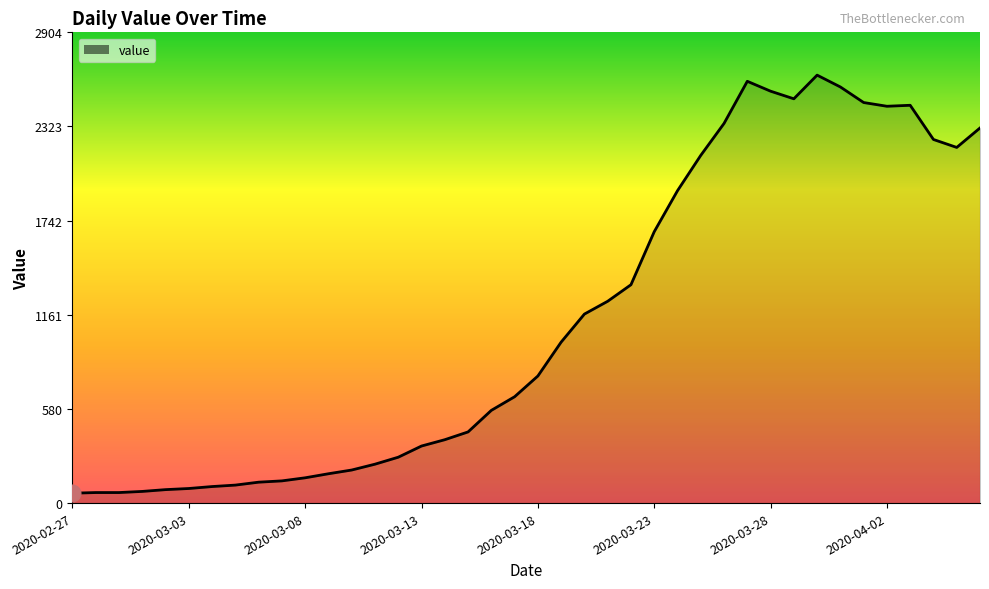

What is the sum of all values?

44980